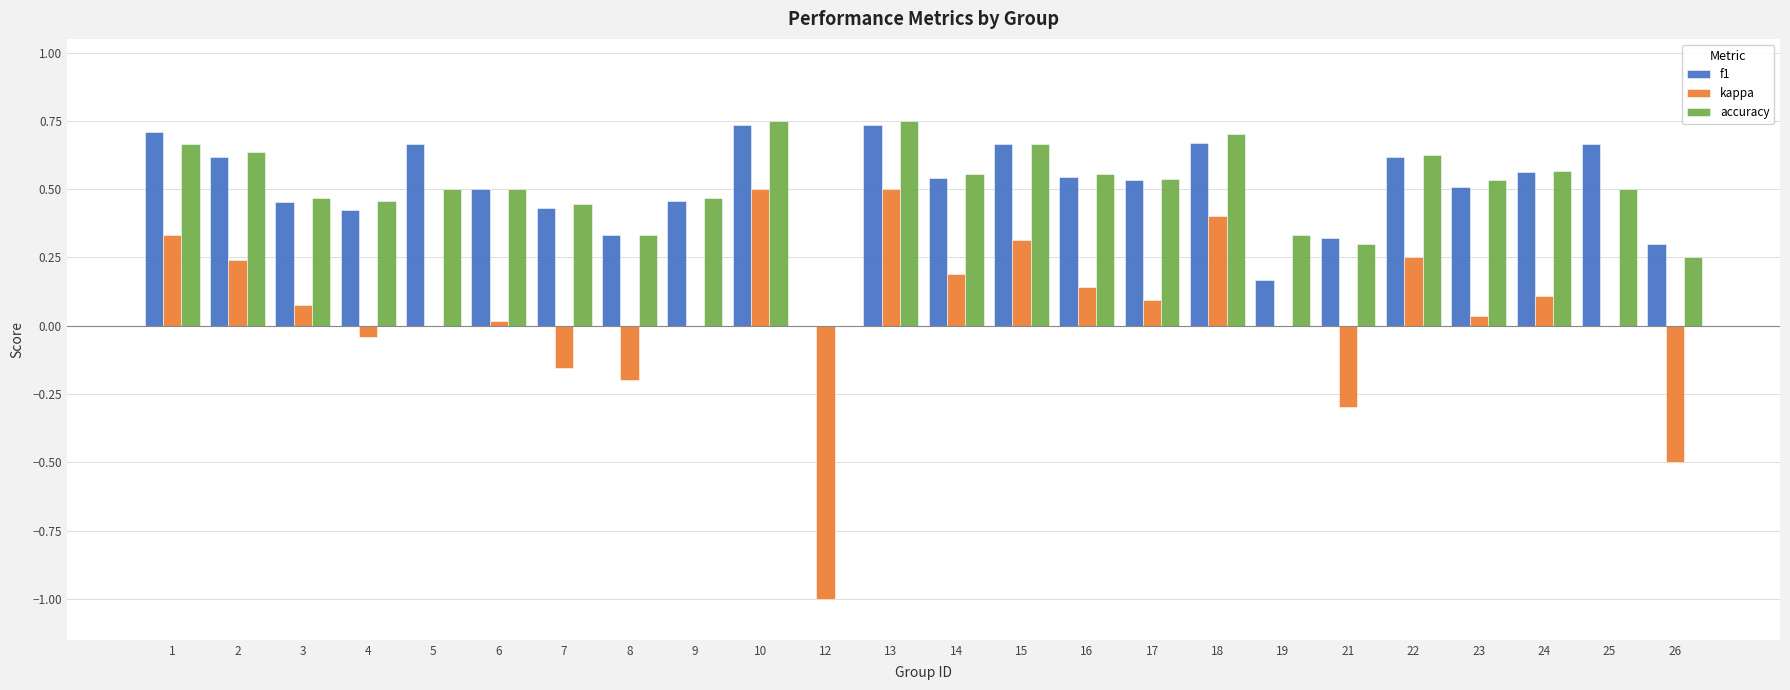

How many data points does each series have?

24